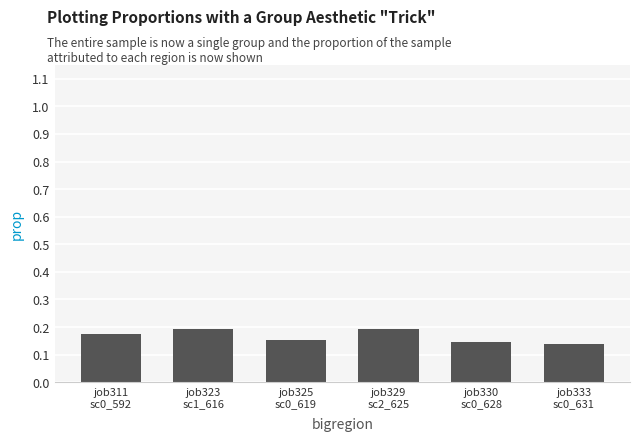

How many values are between 0 and 1?

6